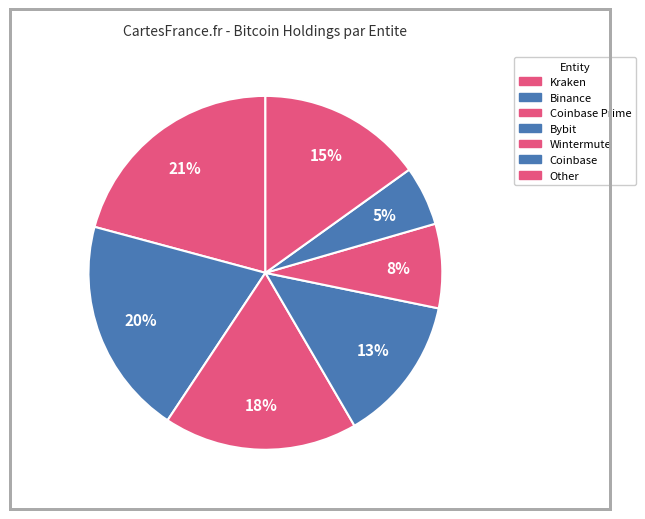

To the nearest percent, what is the difference between the Kraken and Wintermute slice percentages?

13%